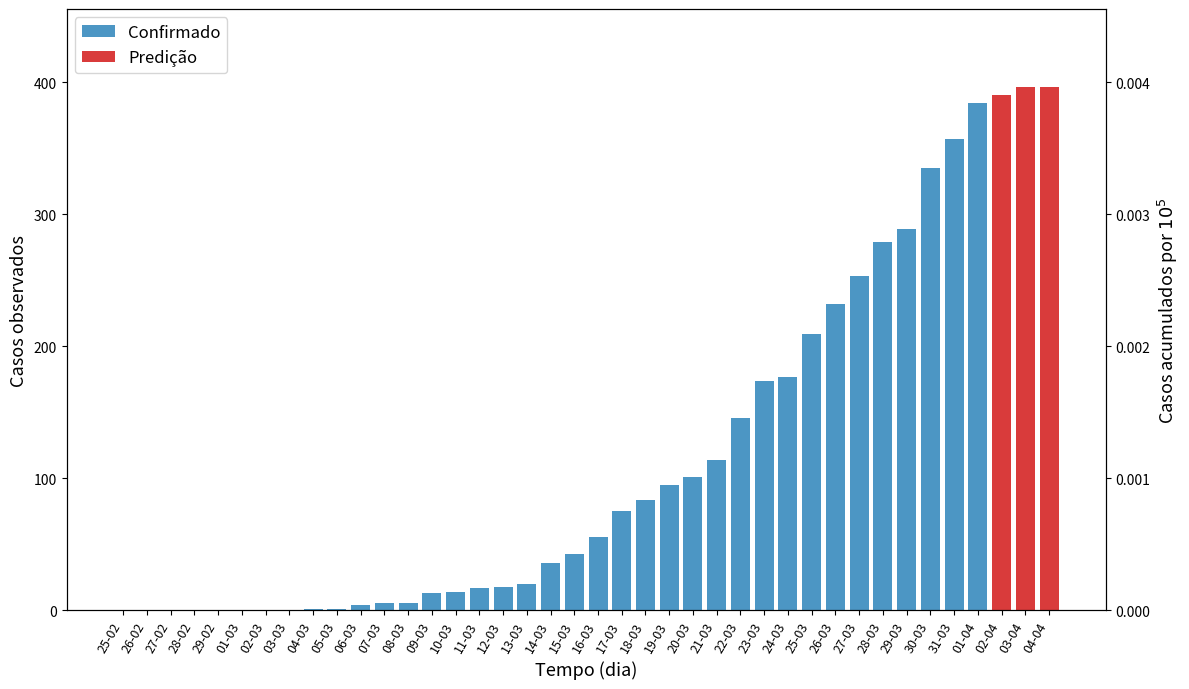

Count the number of values greater than 56.

19